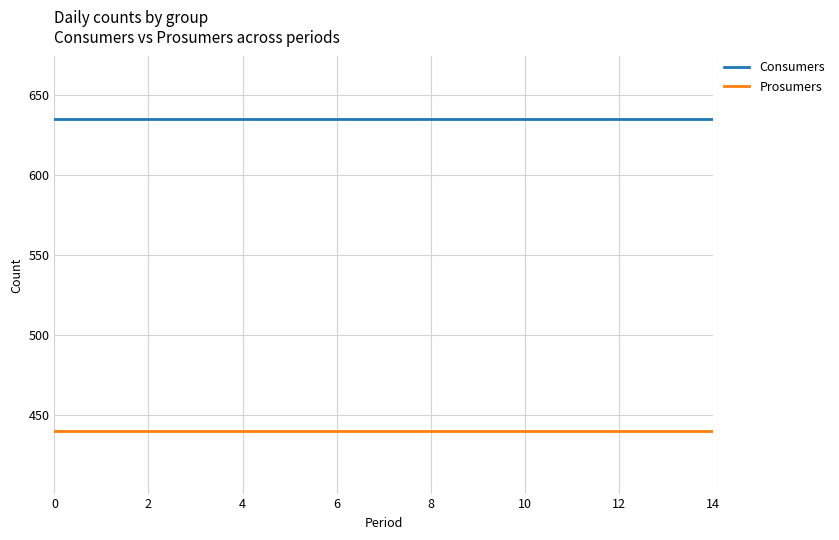

At how many categories does at least one series exceed 508?

15